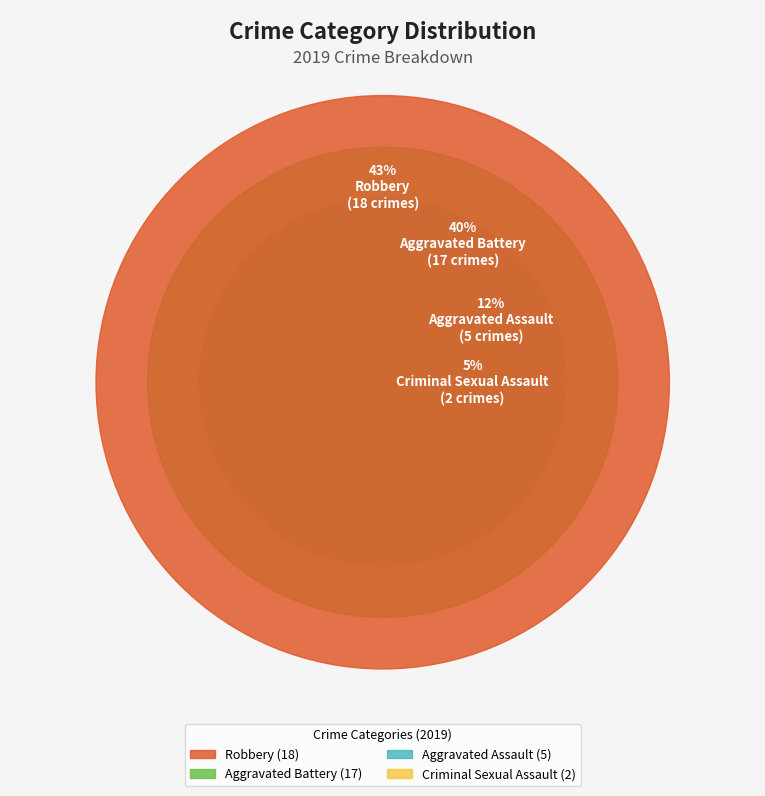

Does Aggravated Battery represent more than half of the total?

No